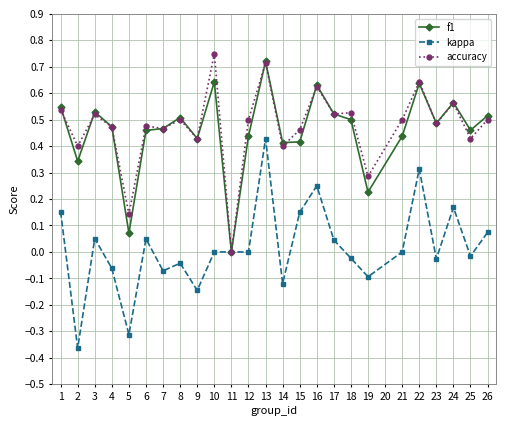

Which series ends up on top after the final intersection of accuracy and f1?

f1